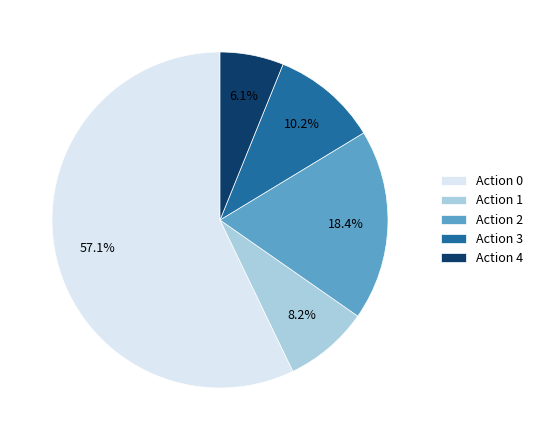

Rank the categories by value from highest to lowest.

Action 0, Action 2, Action 3, Action 1, Action 4